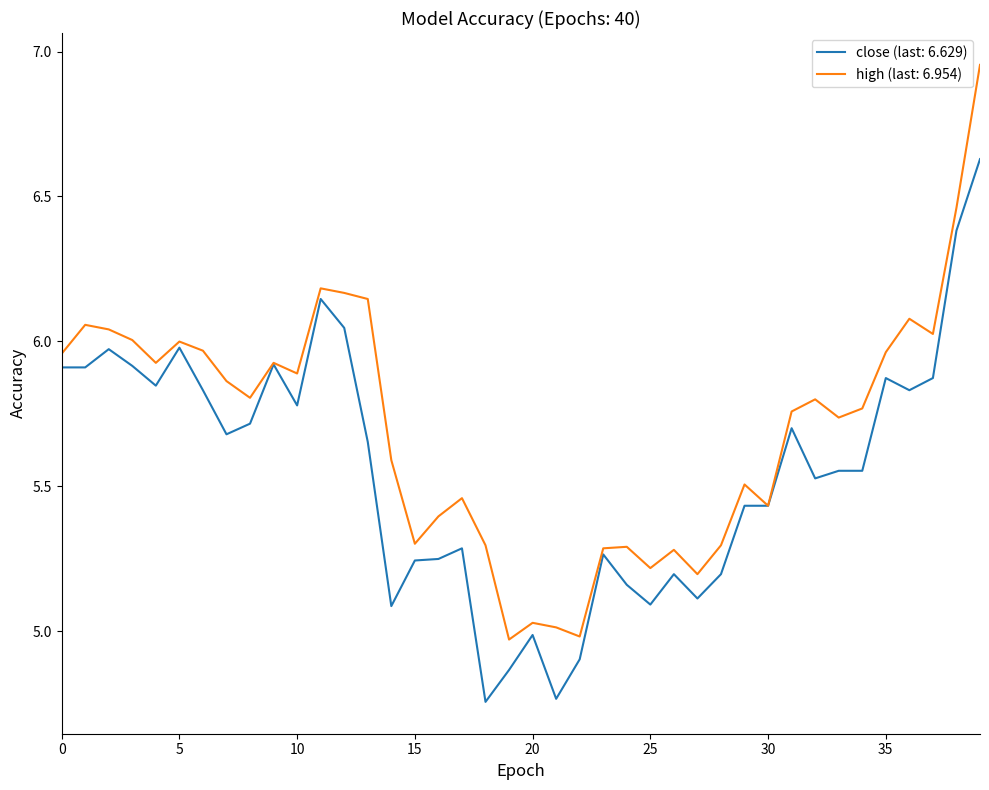

Which series has the largest range (max minus min)?

high (last: 6.954)